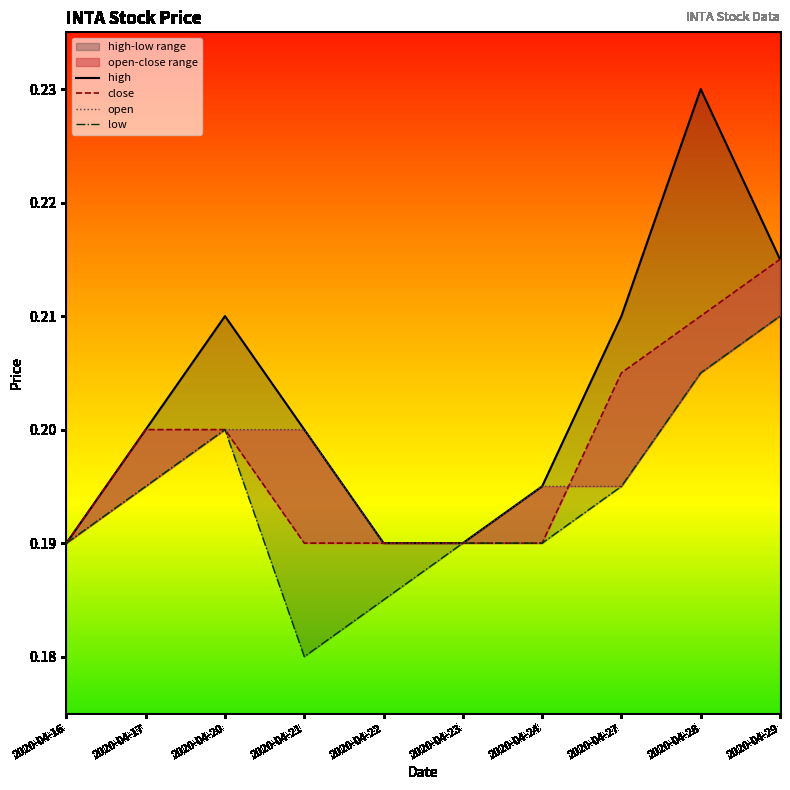

What is the sum of all low values?

1.9